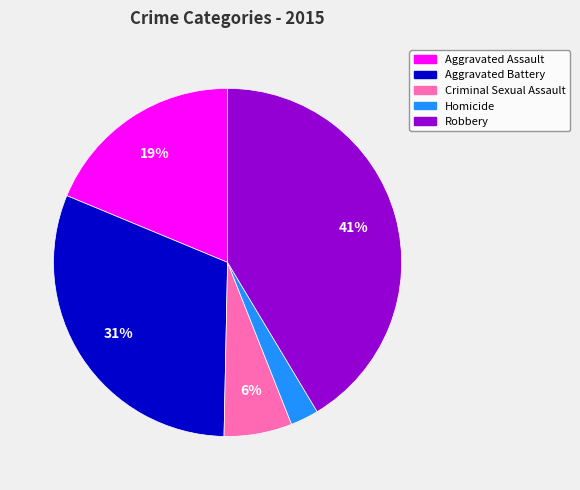

Which slice is the largest?

Robbery